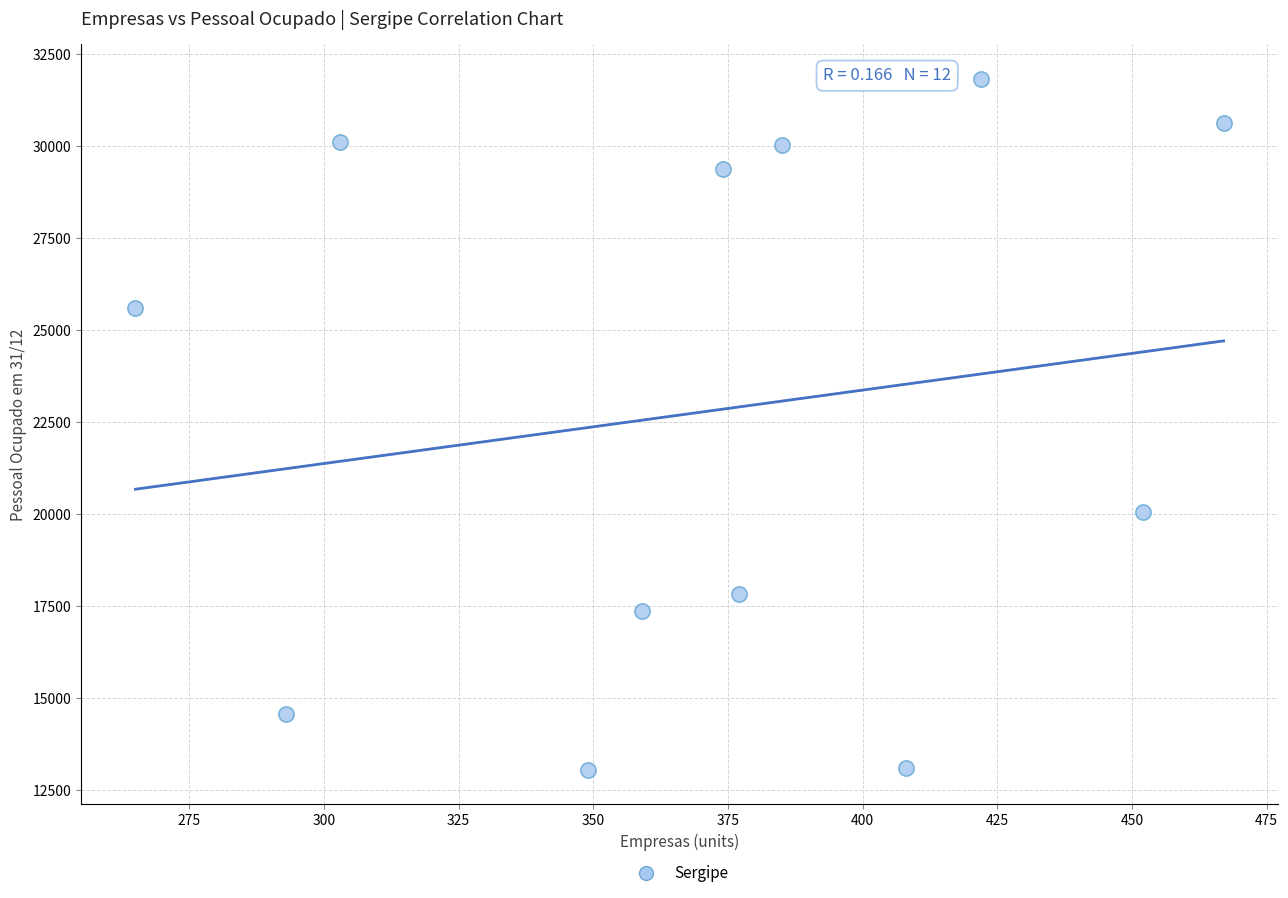

What Y value in the scatter plot is closest to 22445?

20058